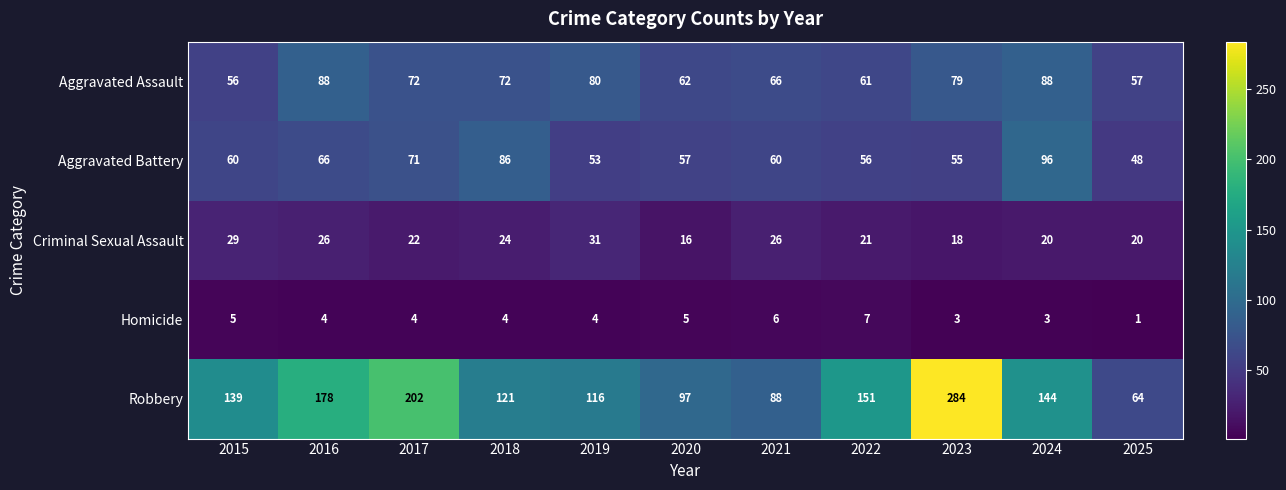

Which series has the widest spread of values?

Robbery